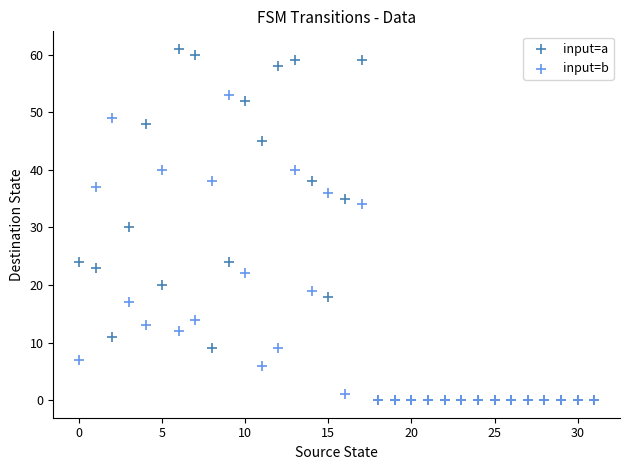

What are all the series names shown in the legend?

input=a, input=b